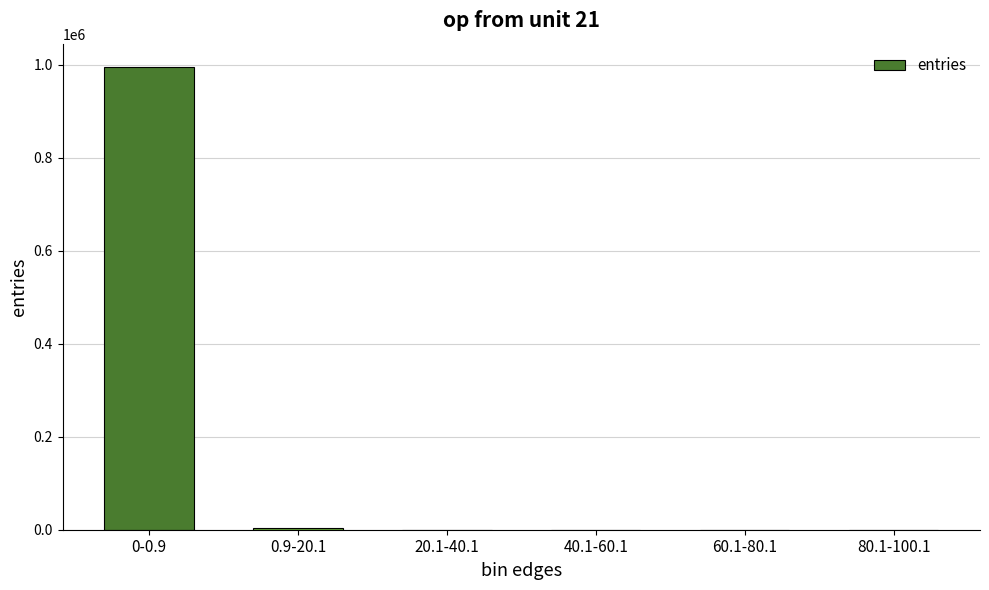

Are the bars horizontal?

No